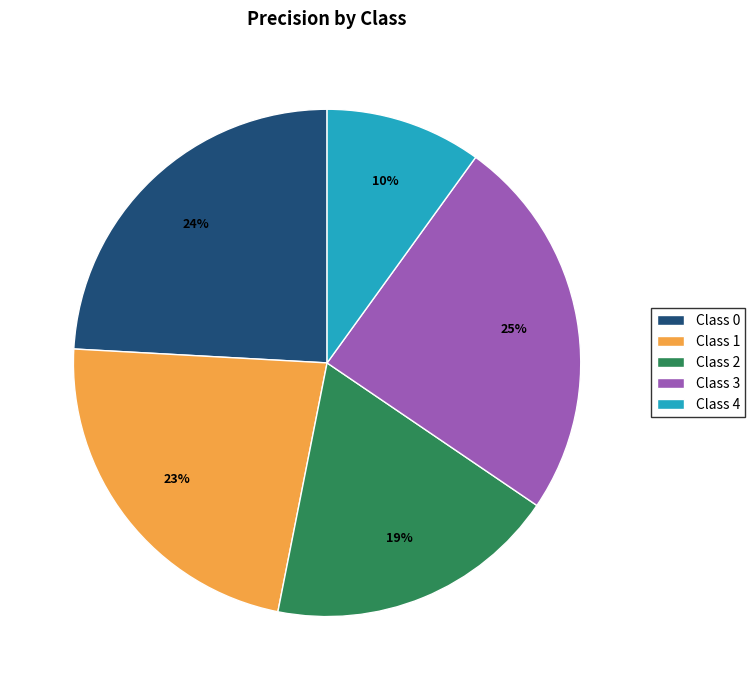

Count the number of slices in the pie.

5